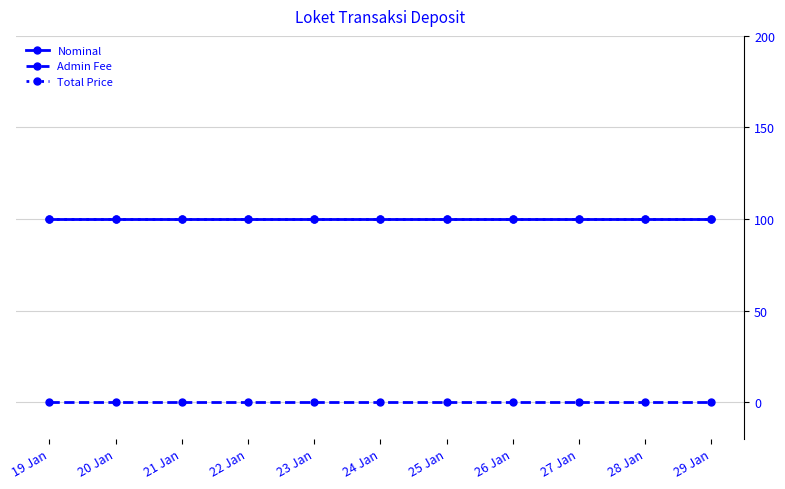

Which series has the largest range (max minus min)?

Nominal